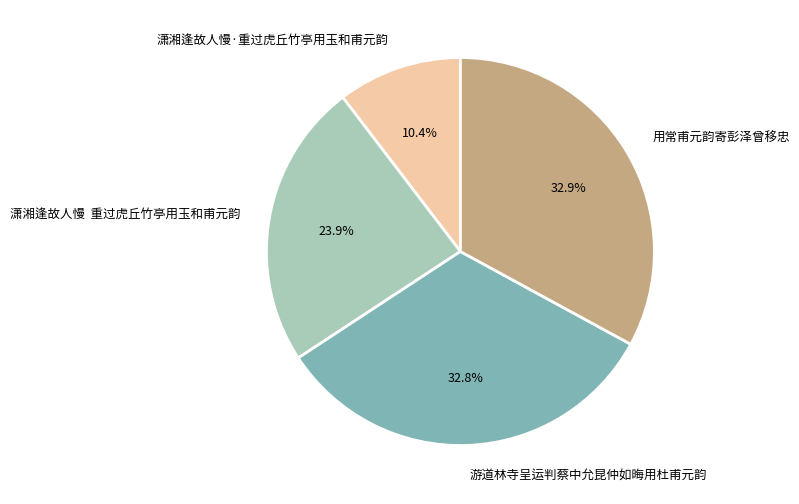

What percentage is NOT represented by 用常甫元韵寄彭泽曾移忠?

67.1%